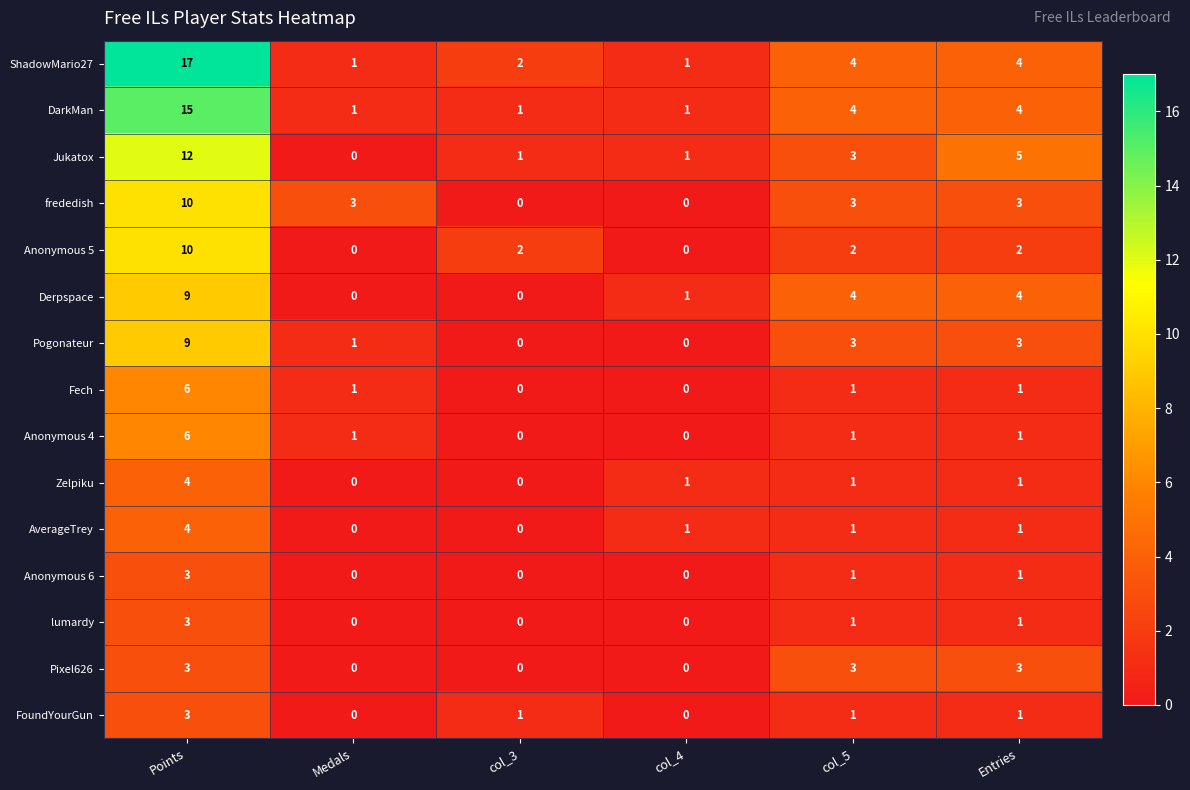

Which series has the largest total across all categories?

ShadowMario27